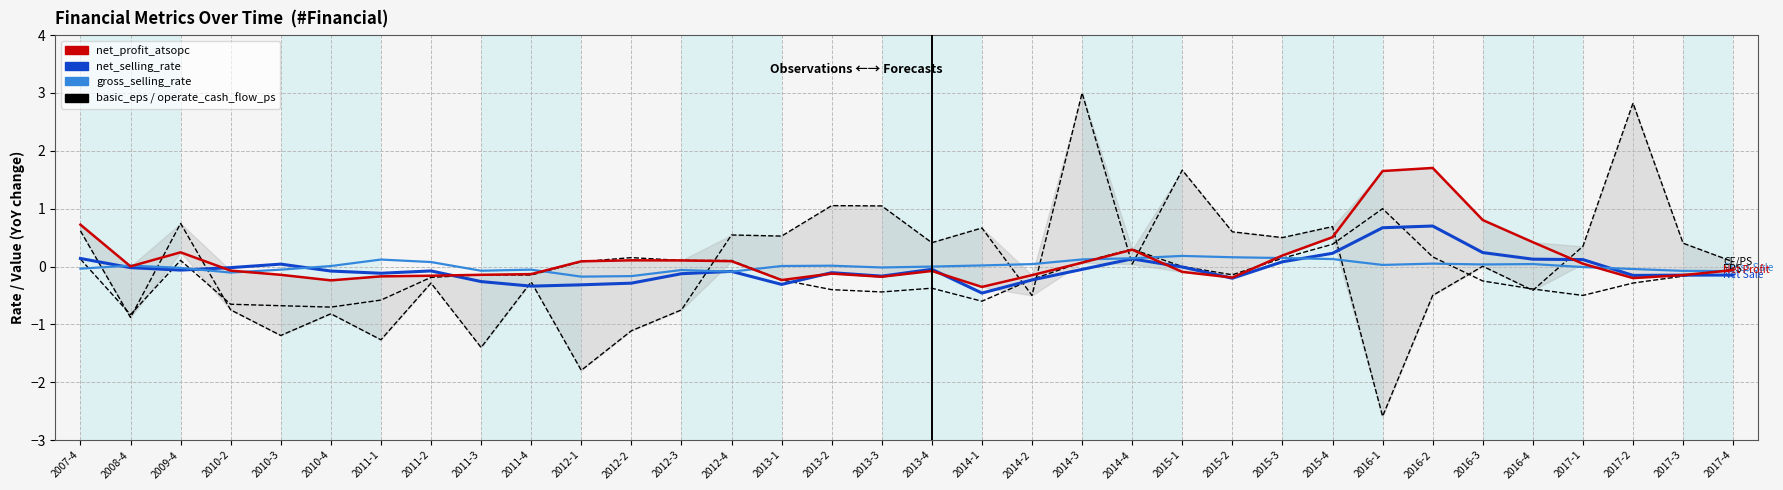

What is the difference between the maximum and minimum values in the gross_selling_rate series?

0.4